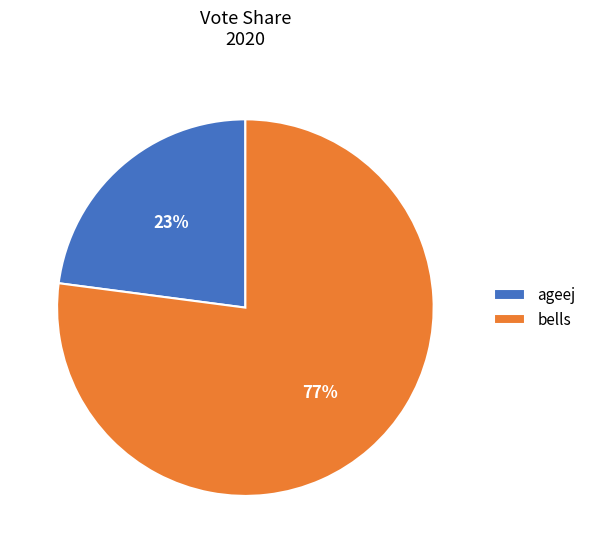

Which slice is the smallest?

ageej